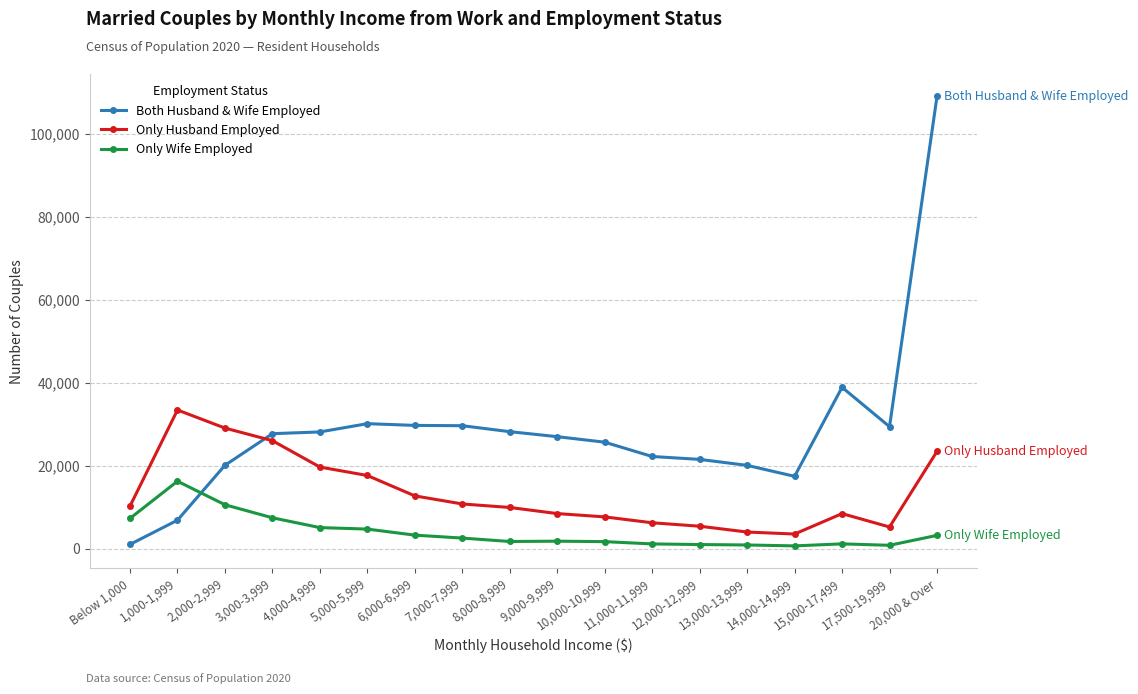

Which series has the widest spread of values?

Both Husband & Wife Employed